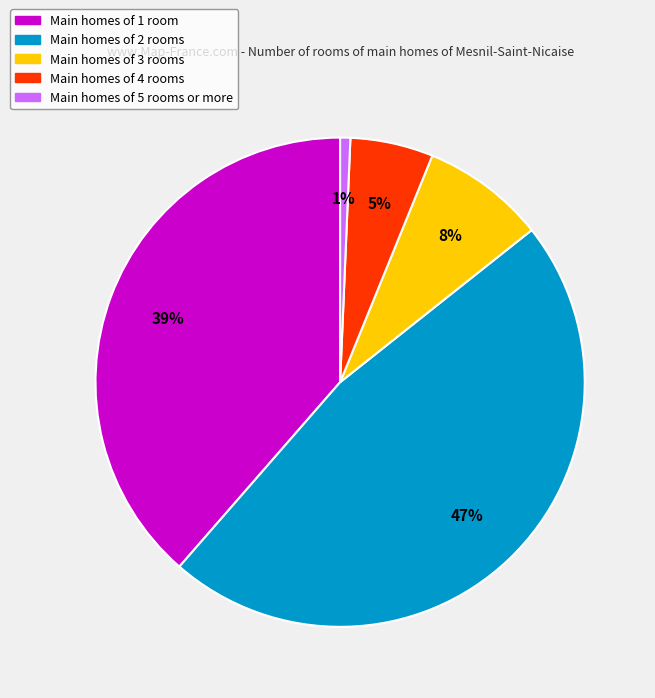

To the nearest percent, what is the average slice percentage?

20%